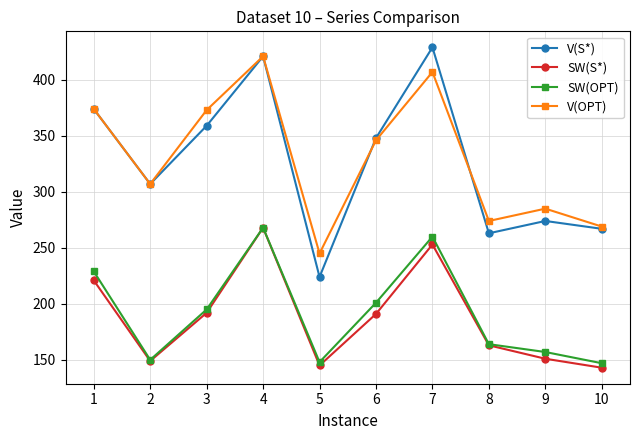

Is the value of V(S*) at 4 greater than the value of SW(OPT) at 10?

Yes